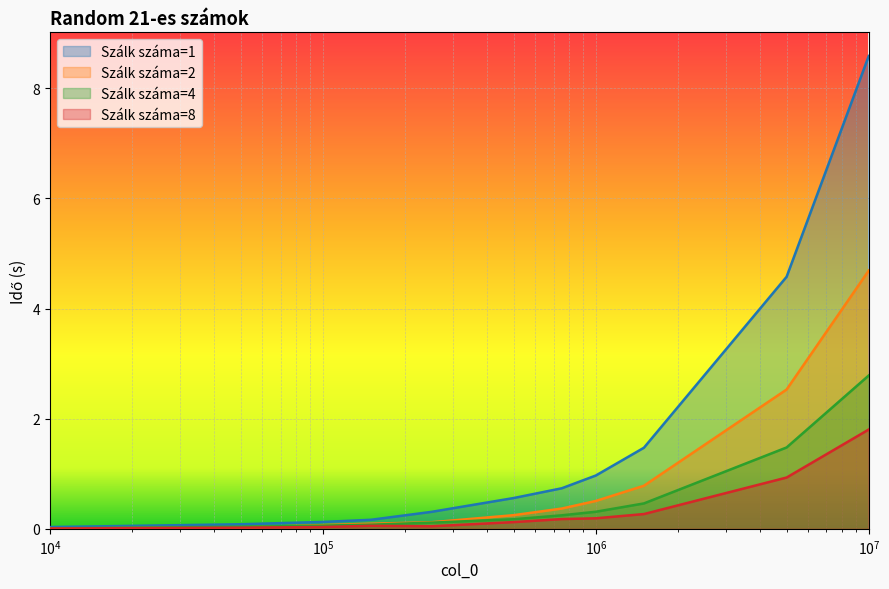

What is the greatest value displayed?

8.6